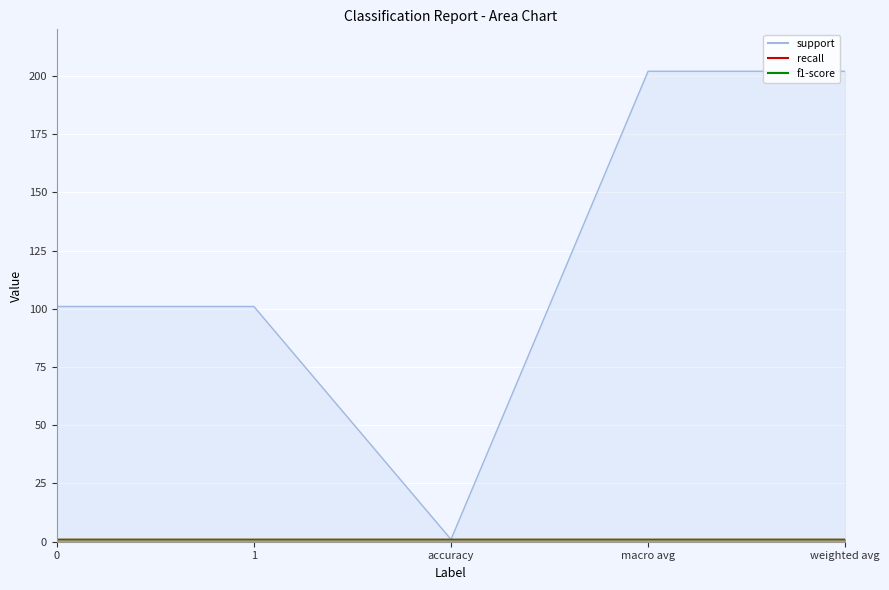

What are all the series names shown in the legend?

support, recall, f1-score